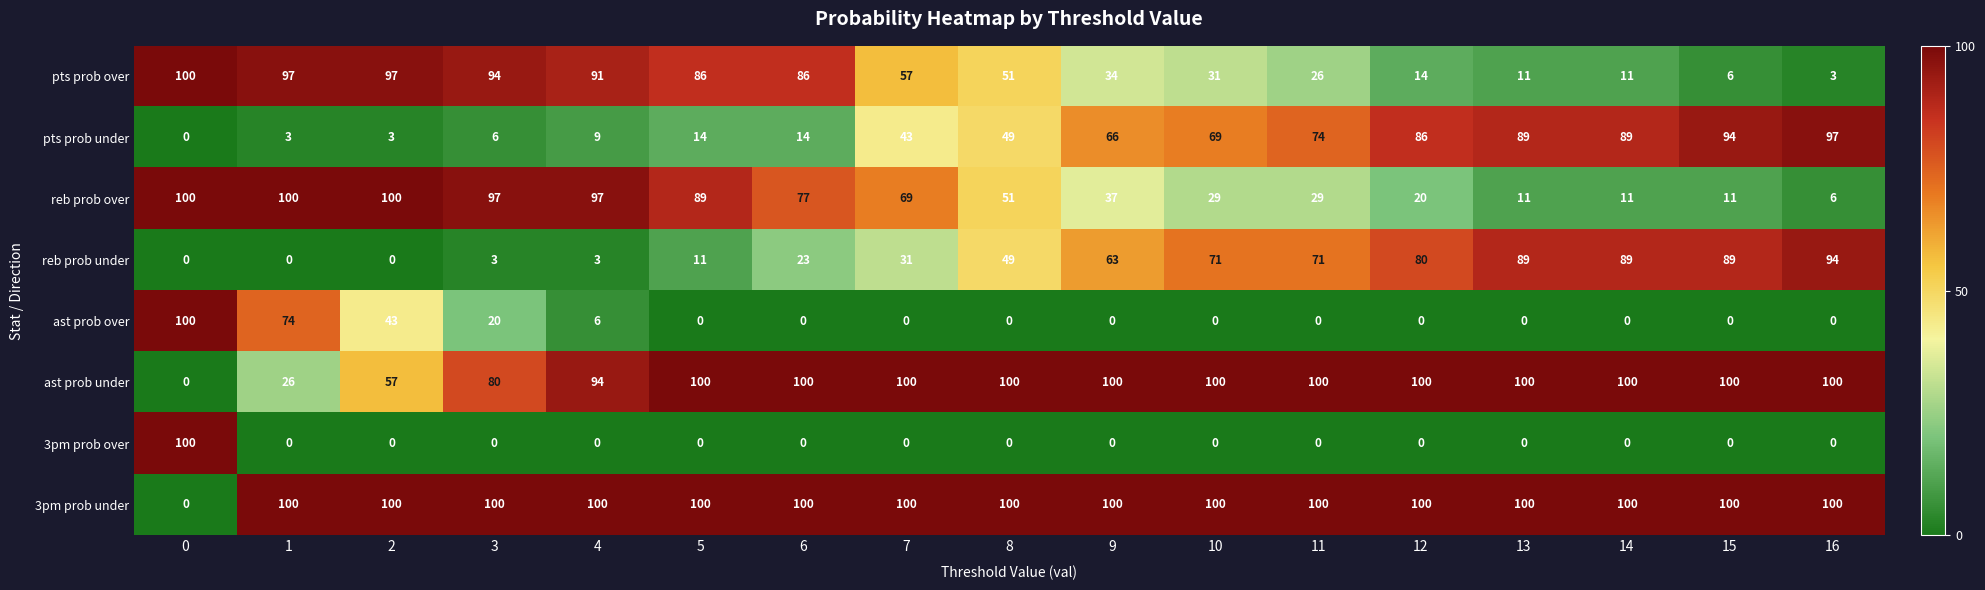

What is the spread (max minus min) of values at 3?

100